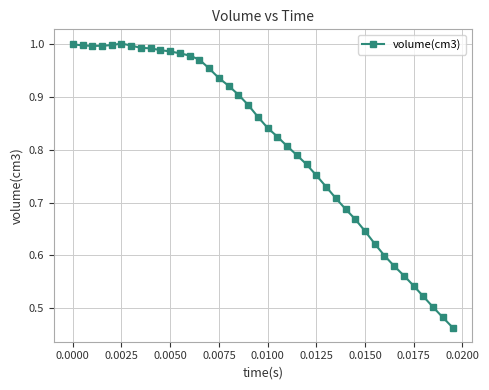

How many distinct data groups are displayed?

1